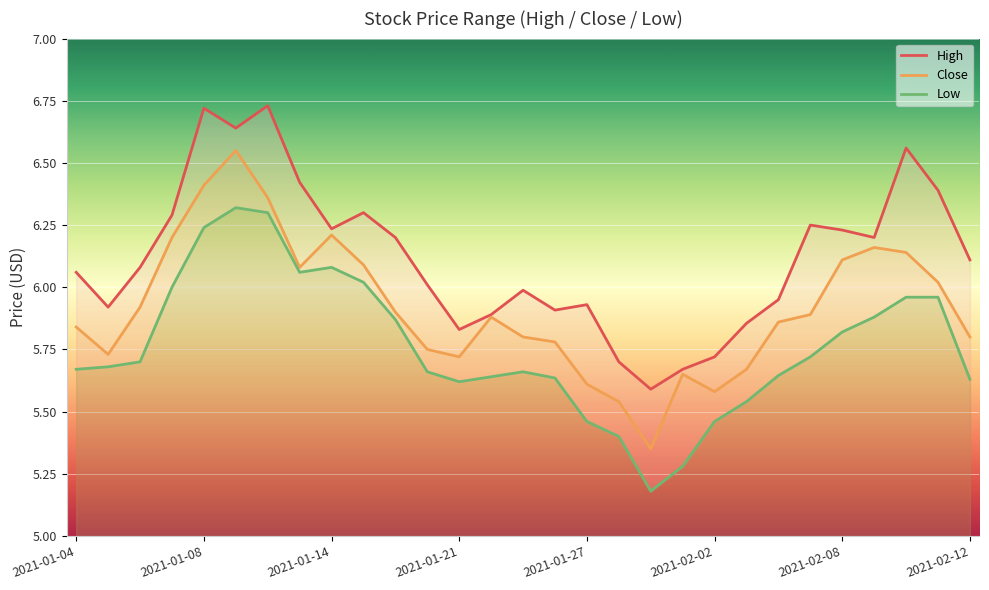

True or false: High has more than 2 points higher than both neighbors.

True